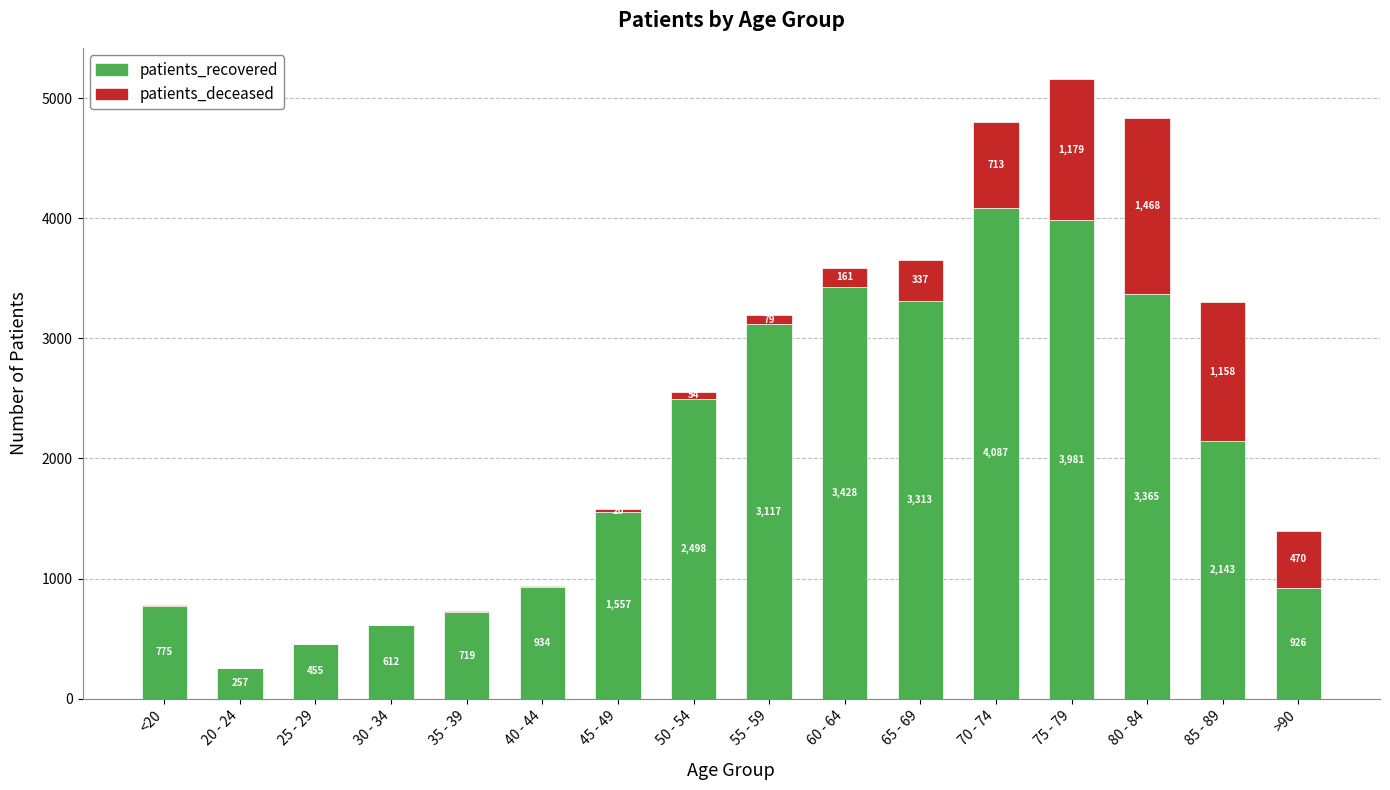

What is the sum of the patients_recovered values at <20 and 50 - 54?

3273